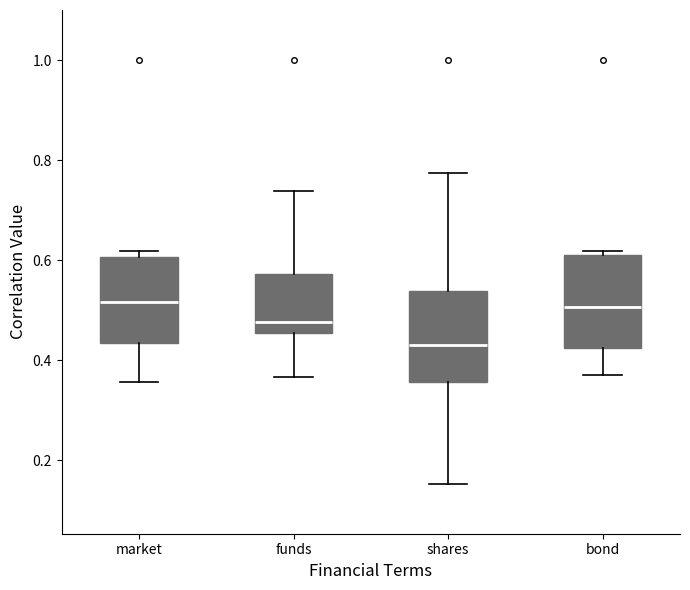

Reading left to right, transcribe this box plot: for each box, give where its median line is, the range the box spans, and where its two whiskers end, as read against the y-axis. The values are not printed on the chart, so give them approximately, as read against the axis.

market: median 0.52, box 0.44 to 0.60, whiskers 0.36 to 0.62
funds: median 0.48, box 0.46 to 0.58, whiskers 0.36 to 0.74
shares: median 0.44, box 0.36 to 0.54, whiskers 0.16 to 0.78
bond: median 0.50, box 0.42 to 0.60, whiskers 0.38 to 0.62